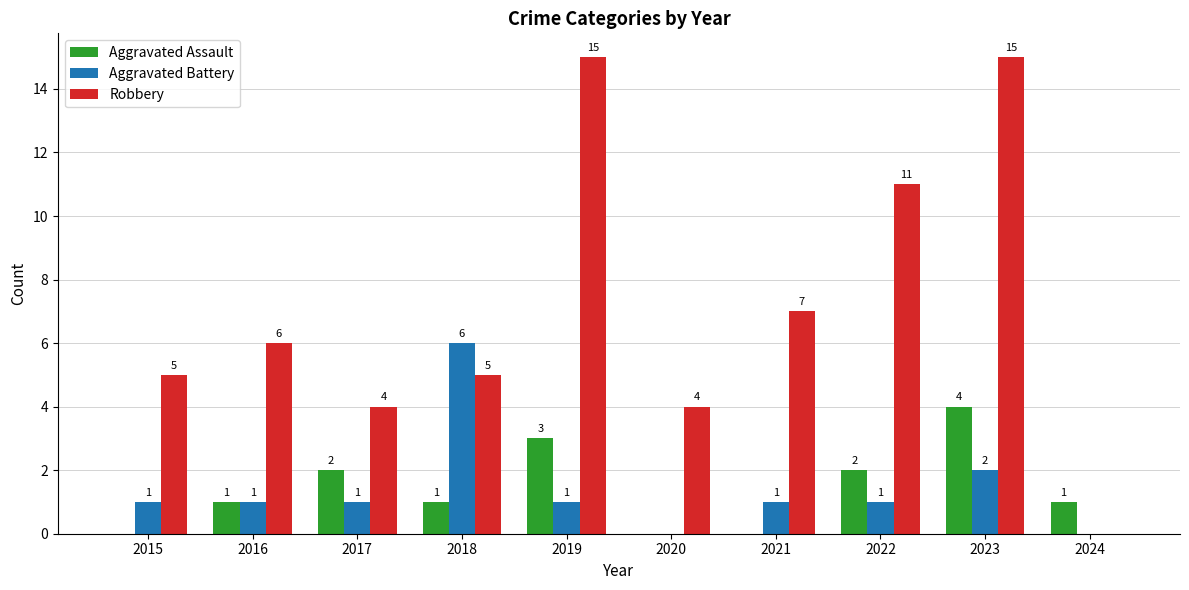

At which label does Aggravated Battery reach its peak?

2018